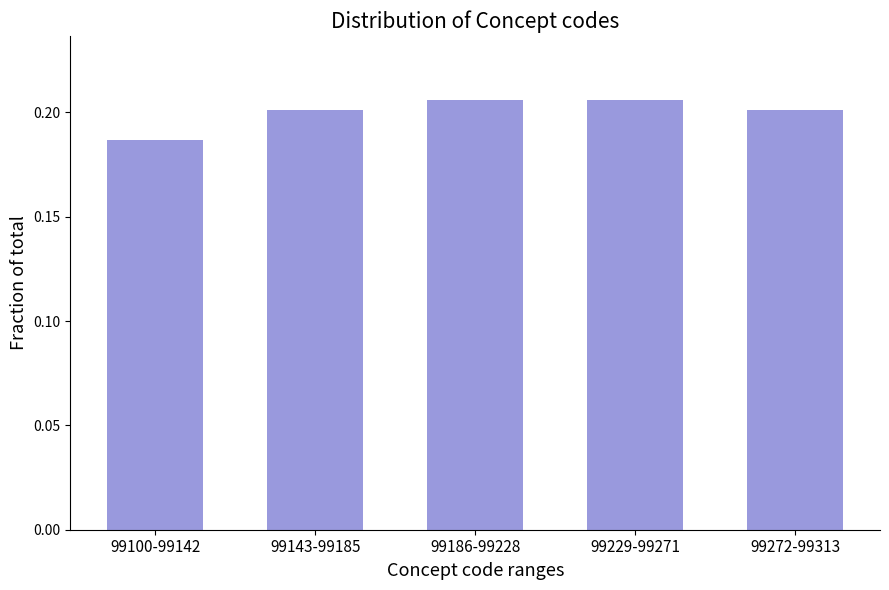

True or false: the data shows 0.2 at 99229-99271.

True